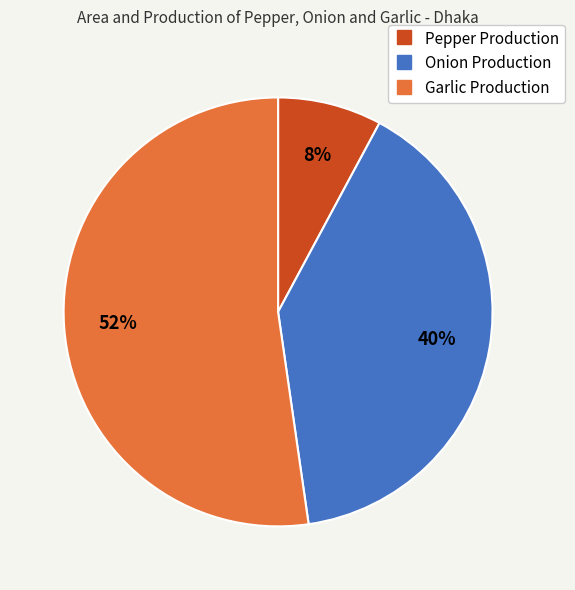

Is there any slice that represents more than half of the pie?

Yes